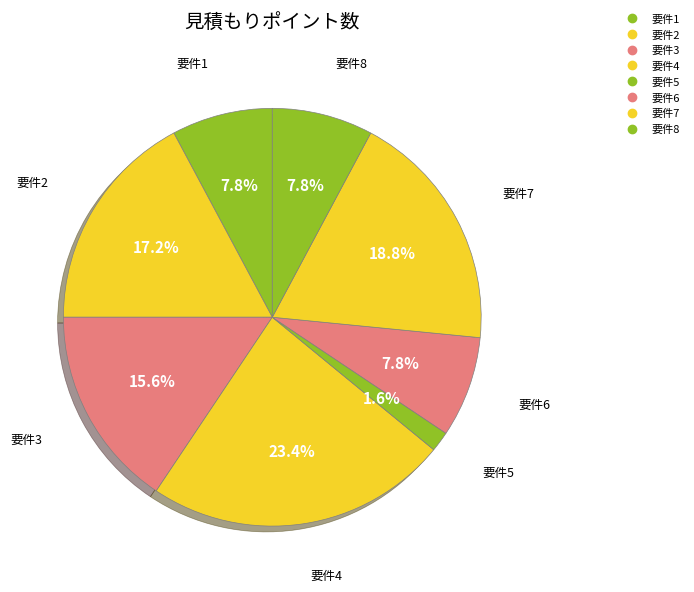

What percentage is the 要件2 slice, to the nearest percent?

17%